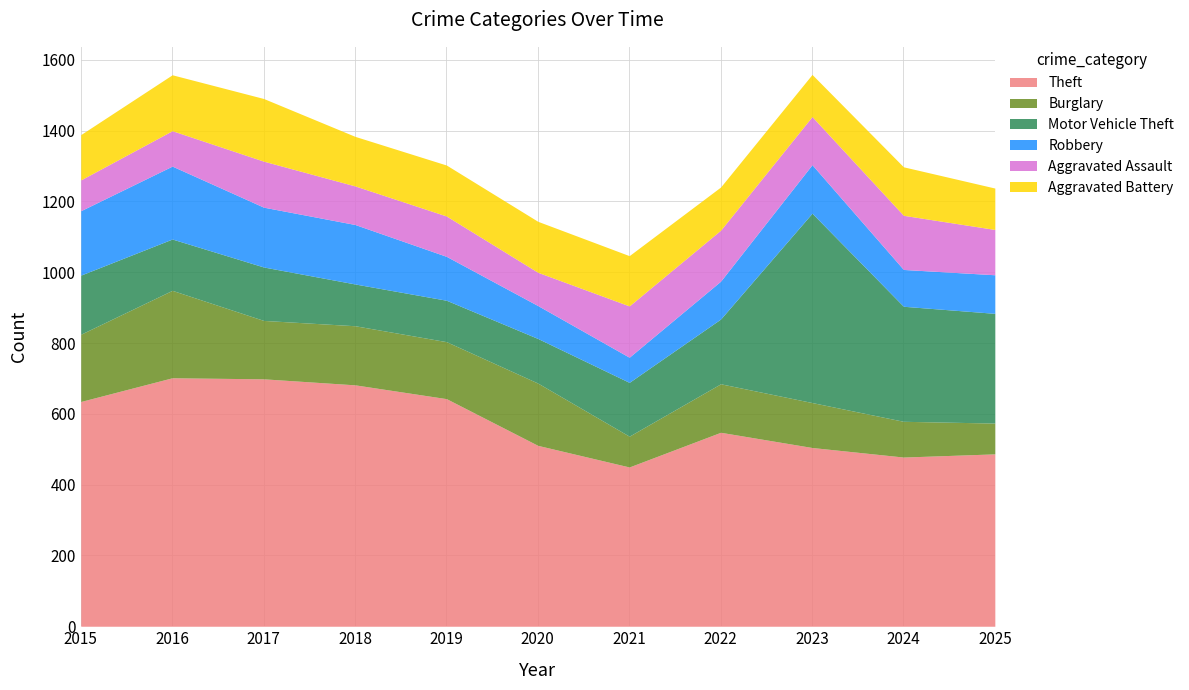

Rank the series by their maximum value, from lowest to highest.

Aggravated Assault, Aggravated Battery, Robbery, Burglary, Motor Vehicle Theft, Theft